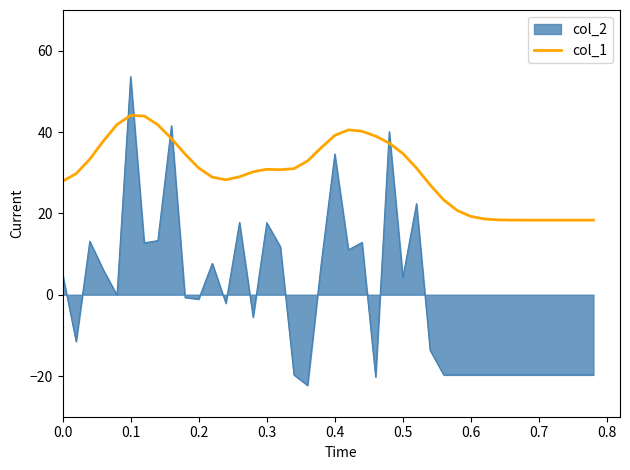

What is the difference between the maximum and minimum values in the col_2 series?

75.9